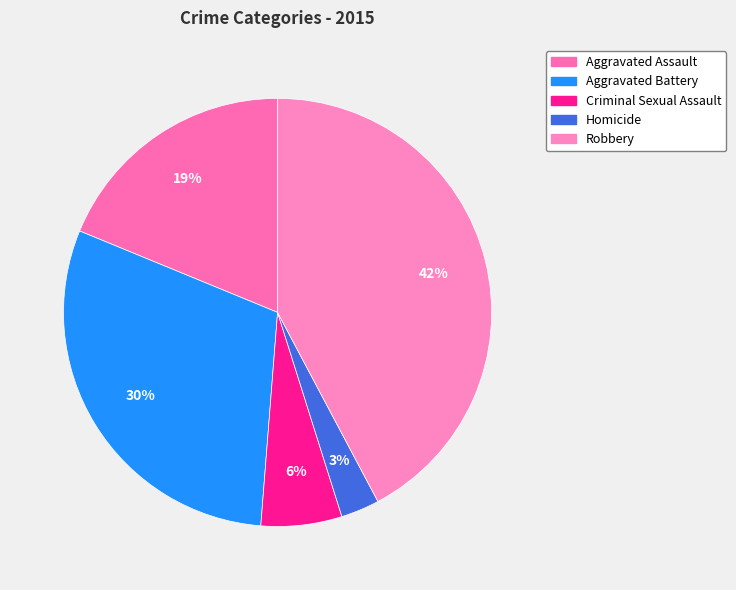

To the nearest percent, what is the difference between the largest and smallest slice percentages?

39%